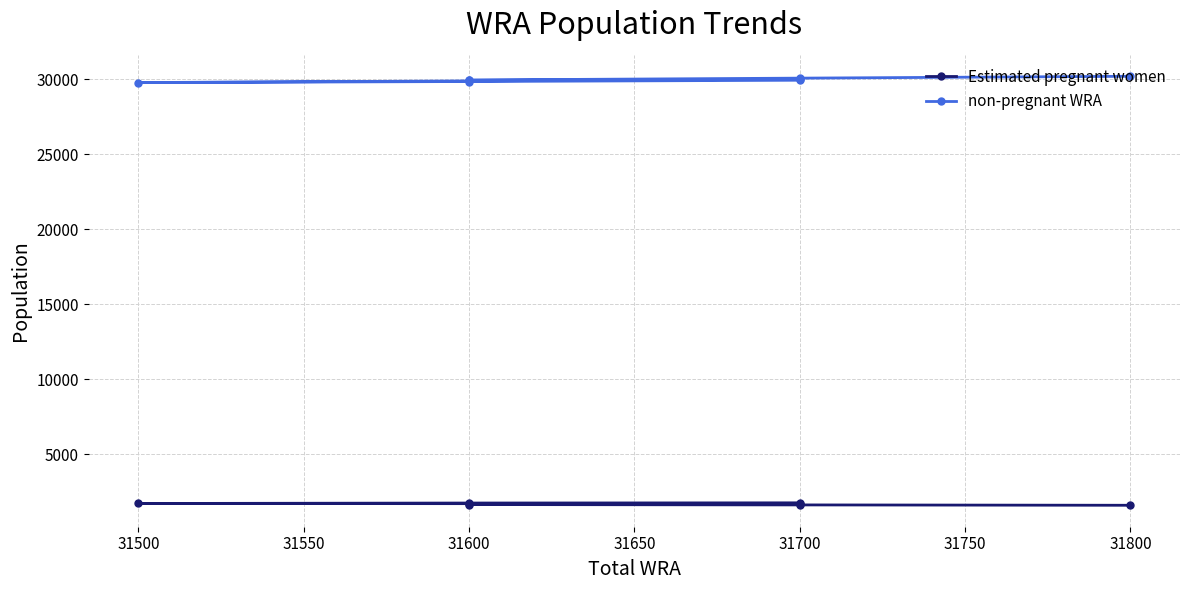

How many series are shown in this chart?

2